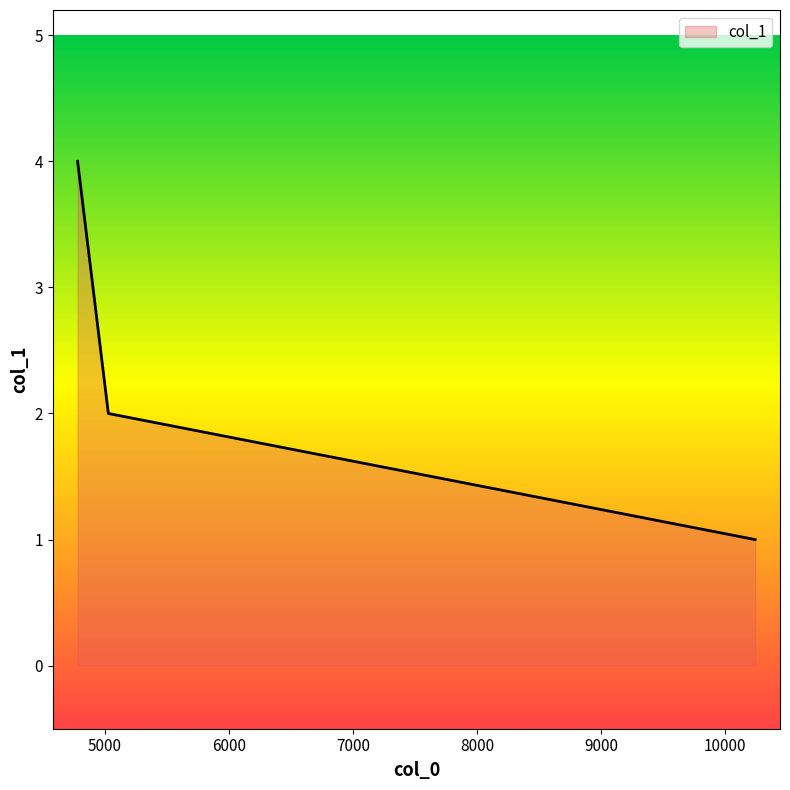

What is the greatest value displayed?

4